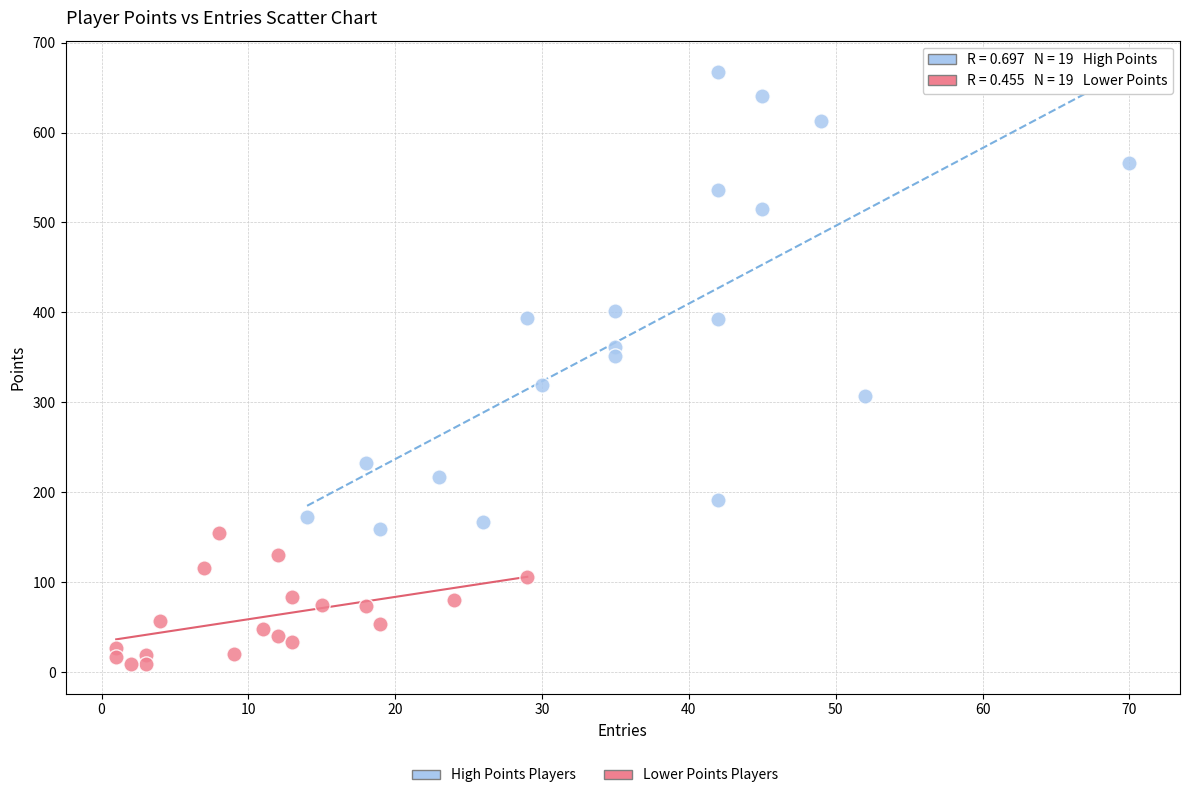

Which series contains the lowest Y value?

Lower Points Players